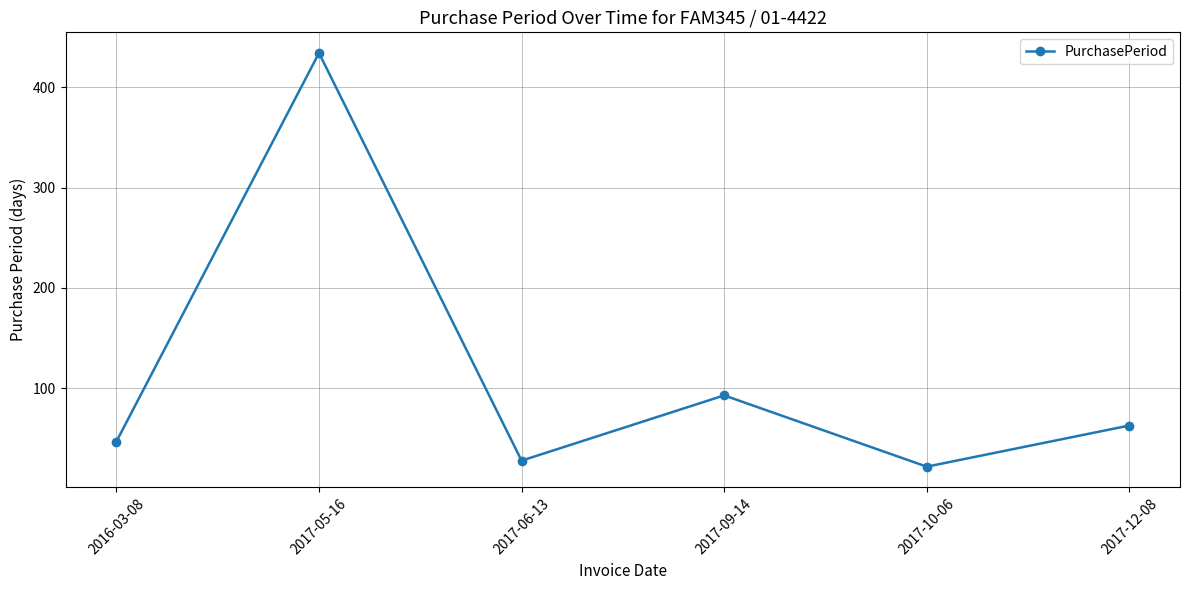

At which category does the chart reach its peak across all series?

2017-05-16